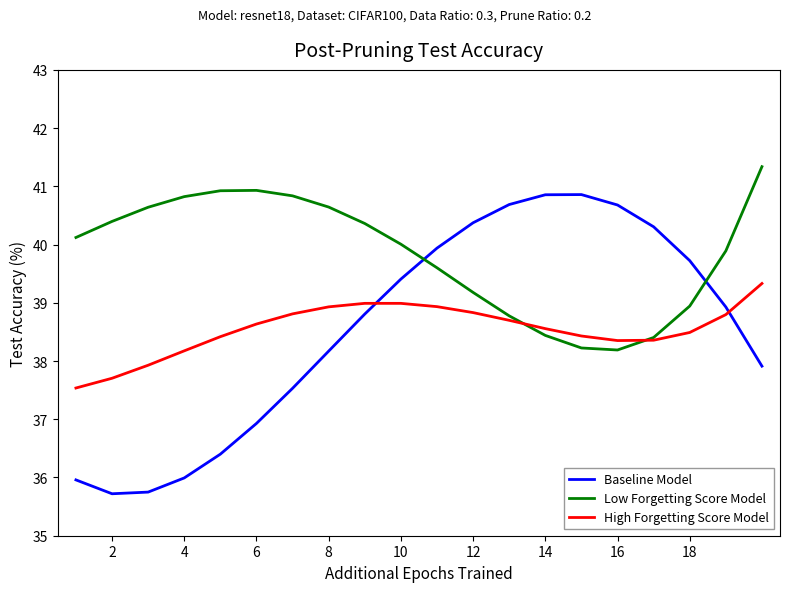

How many intersections are there between Low Forgetting Score Model and Baseline Model?

2